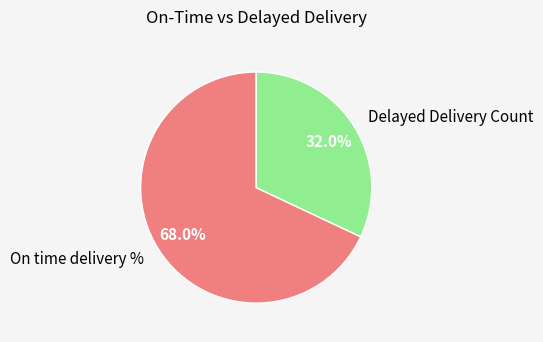

To the nearest percent, what portion does Delayed Delivery Count represent?

32%